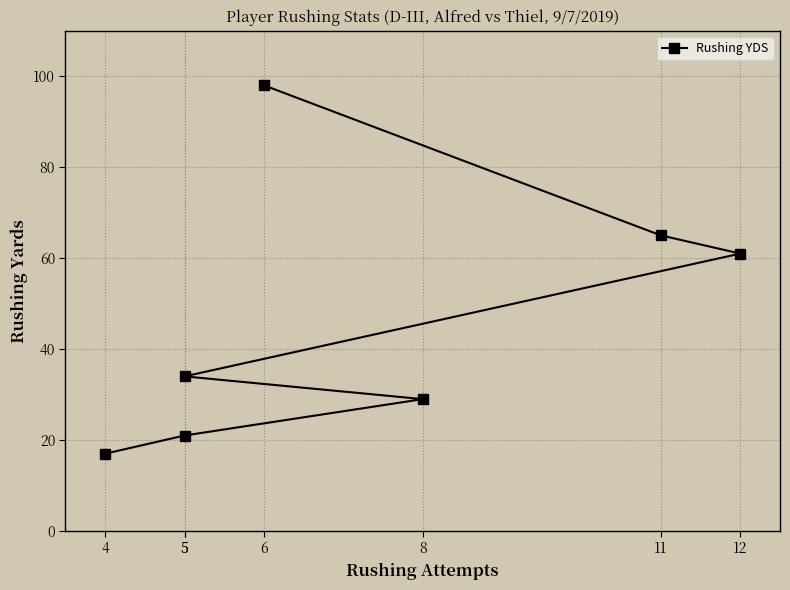

How many values exceed 34?

3